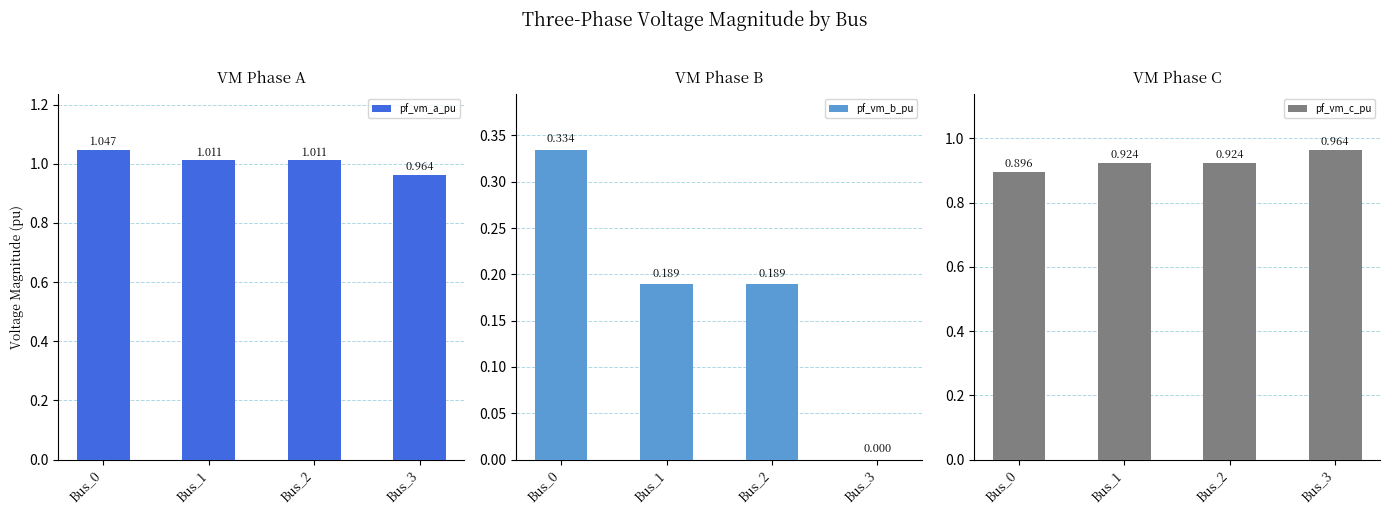

How many bars are there in each group?

3